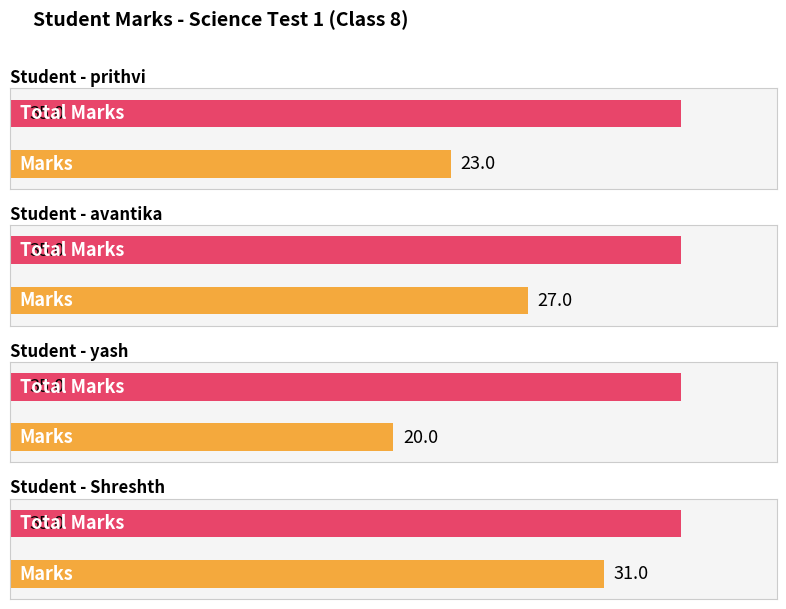

True or false: marks has a value of 16 at Shreshth.

False